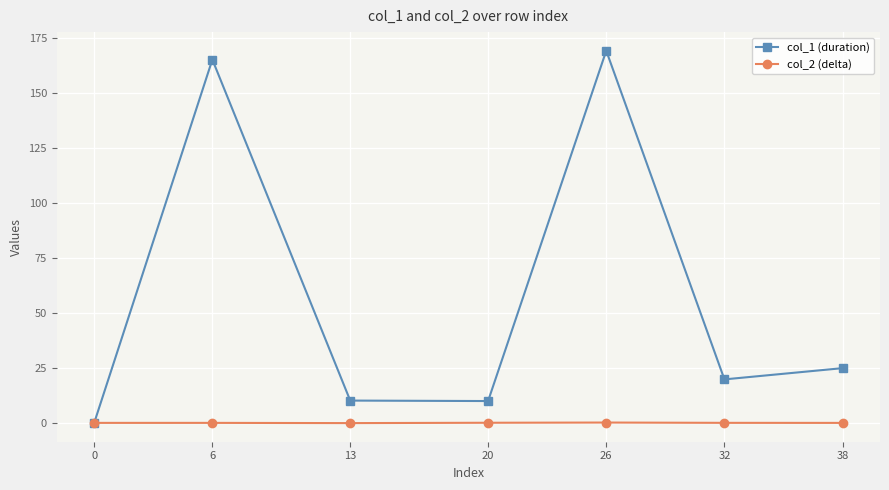

List the series in order of their peak value, highest first.

col_1 (duration), col_2 (delta)